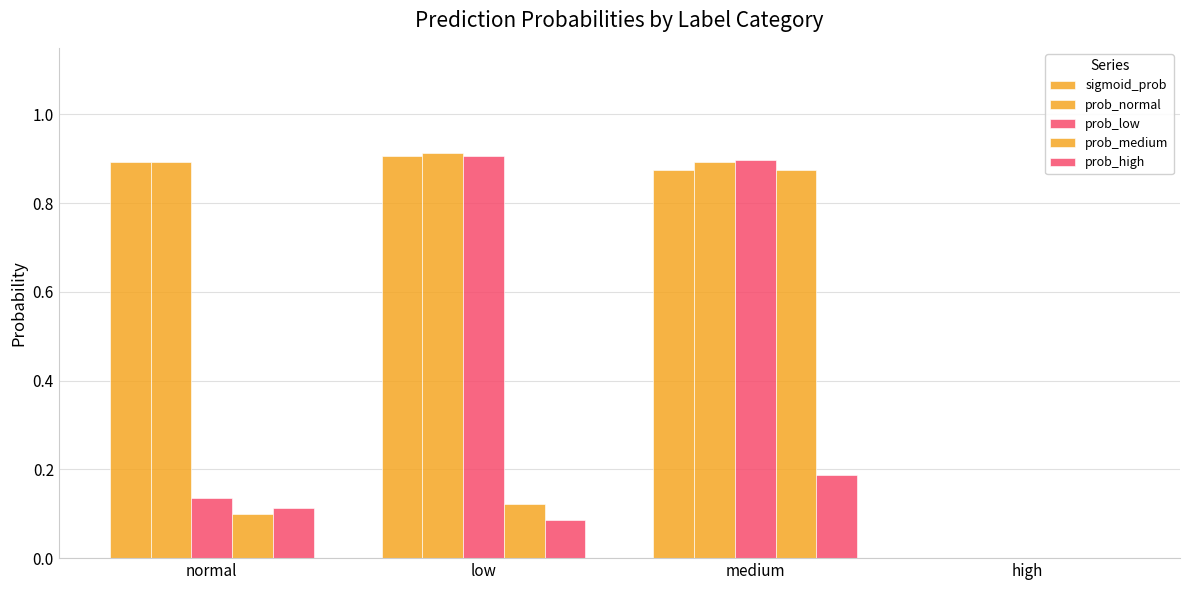

Between high and normal, which is larger?

normal